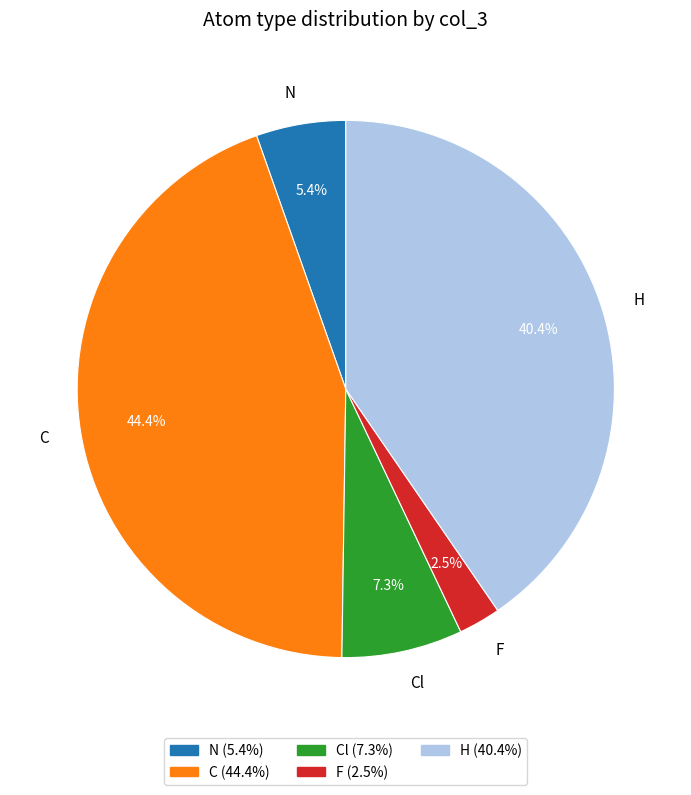

To the nearest percent, what is the difference between the largest and smallest slice percentages?

42%